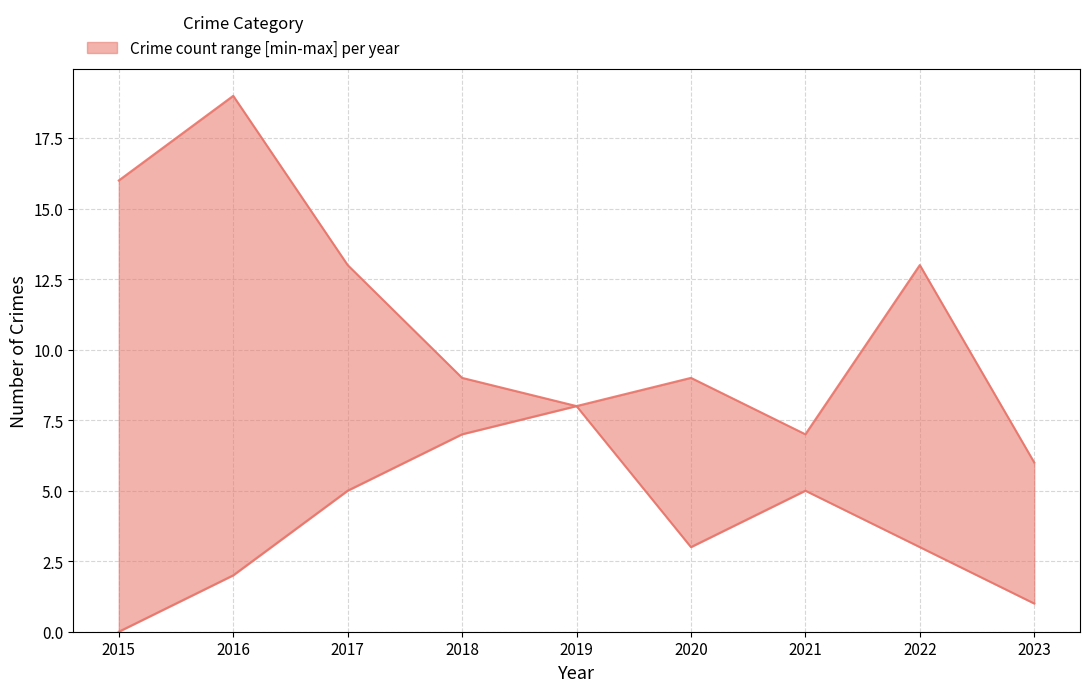

What is the difference between the second highest and minimum values in the lower series?

7